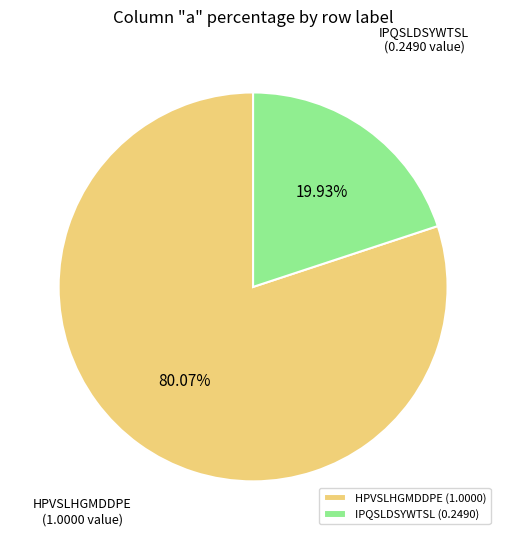

Which slice is the largest?

HPVSLHGMDDPE